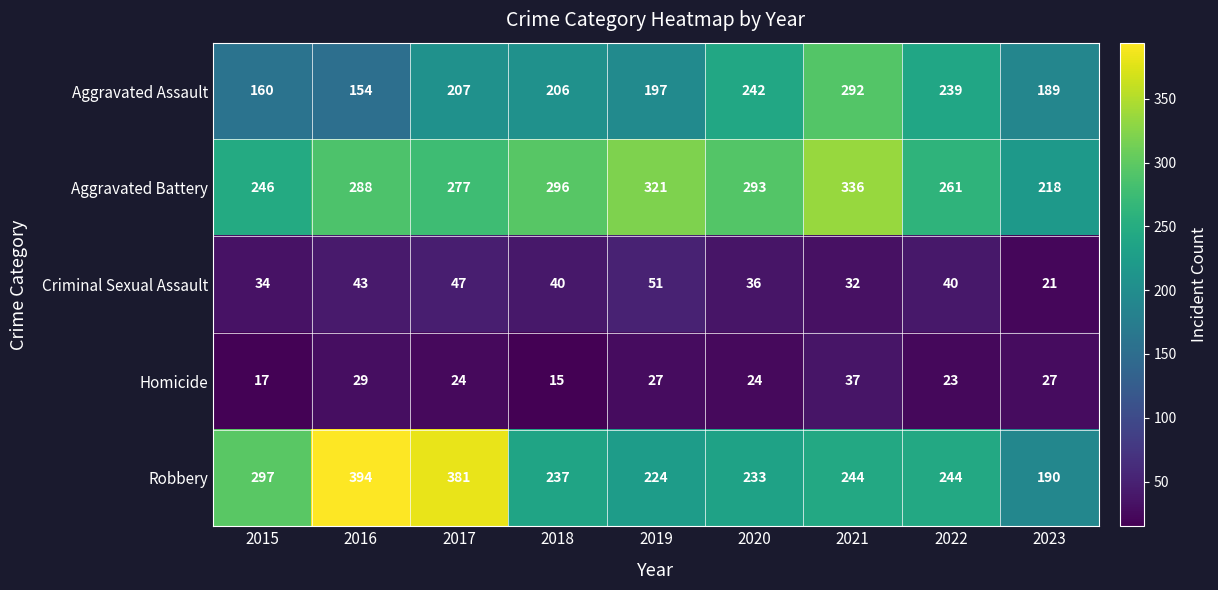

The Robbery series shows 255 at 2017. True or false?

False